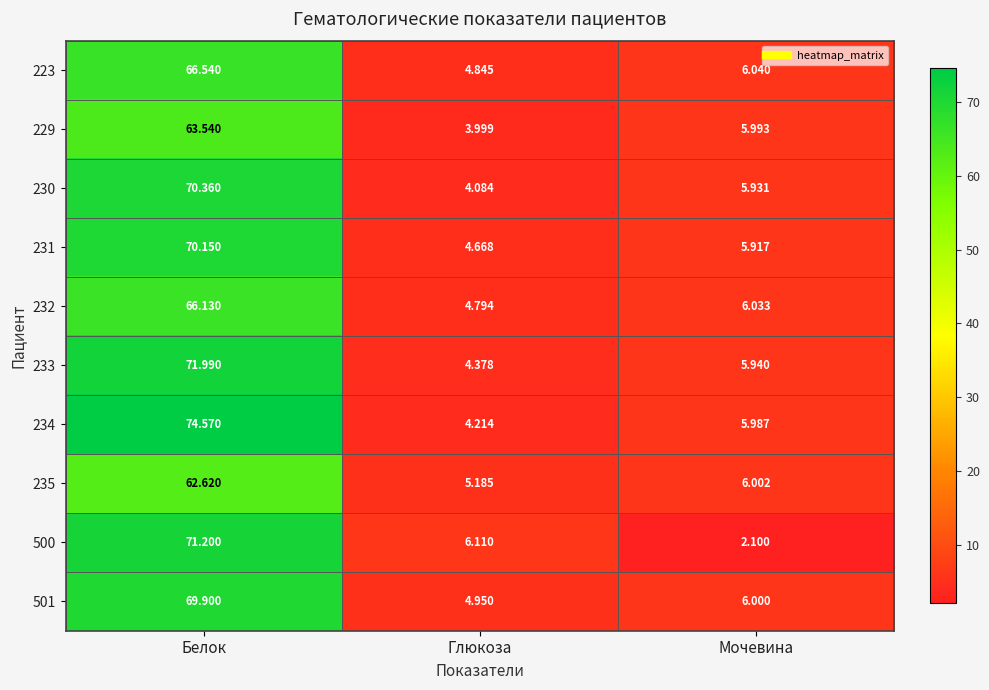

At which category does the chart reach its peak across all series?

Белок